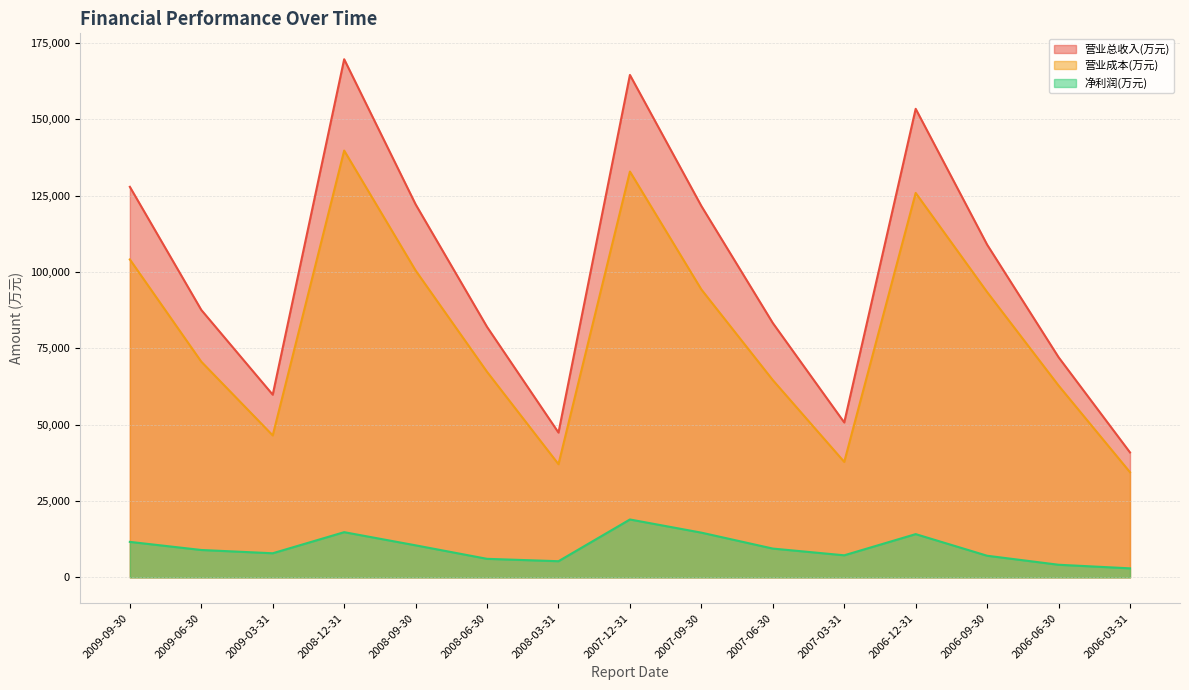

Which series has the widest spread of values?

营业总收入(万元)